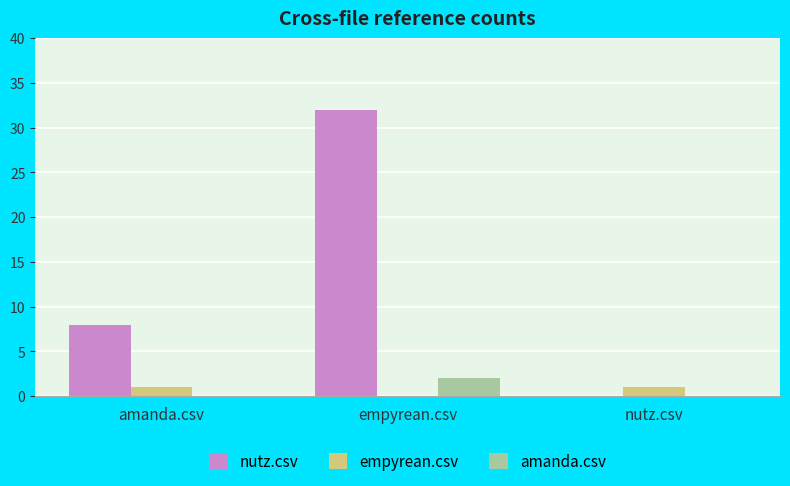

Reading left to right, what are all the values shown in this chart?

nutz.csv: amanda.csv=8	empyrean.csv=32	nutz.csv=0
empyrean.csv: amanda.csv=1	empyrean.csv=0	nutz.csv=1
amanda.csv: amanda.csv=0	empyrean.csv=2	nutz.csv=0